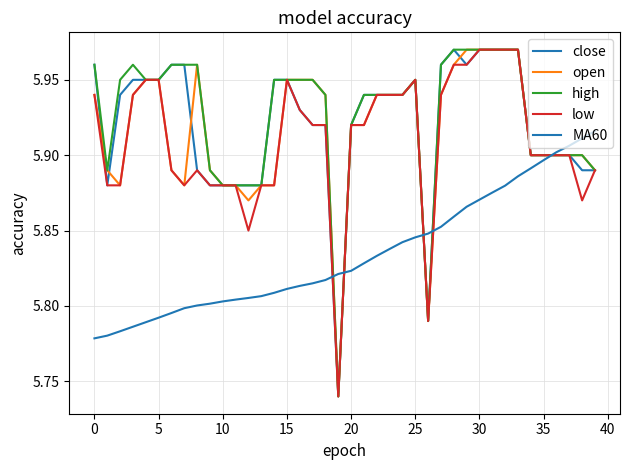

Does the chart have visible grid lines?

Yes